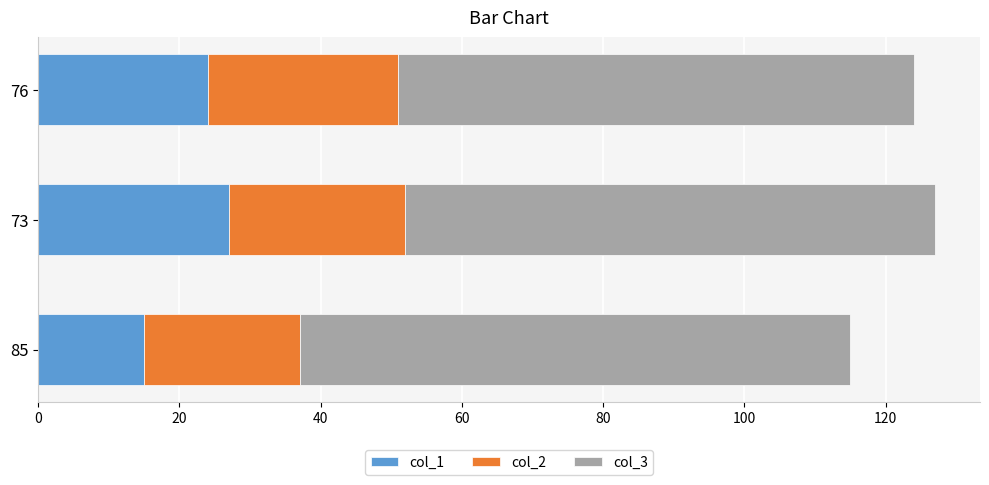

Read the col_1 value at 85, to the nearest 10.

20